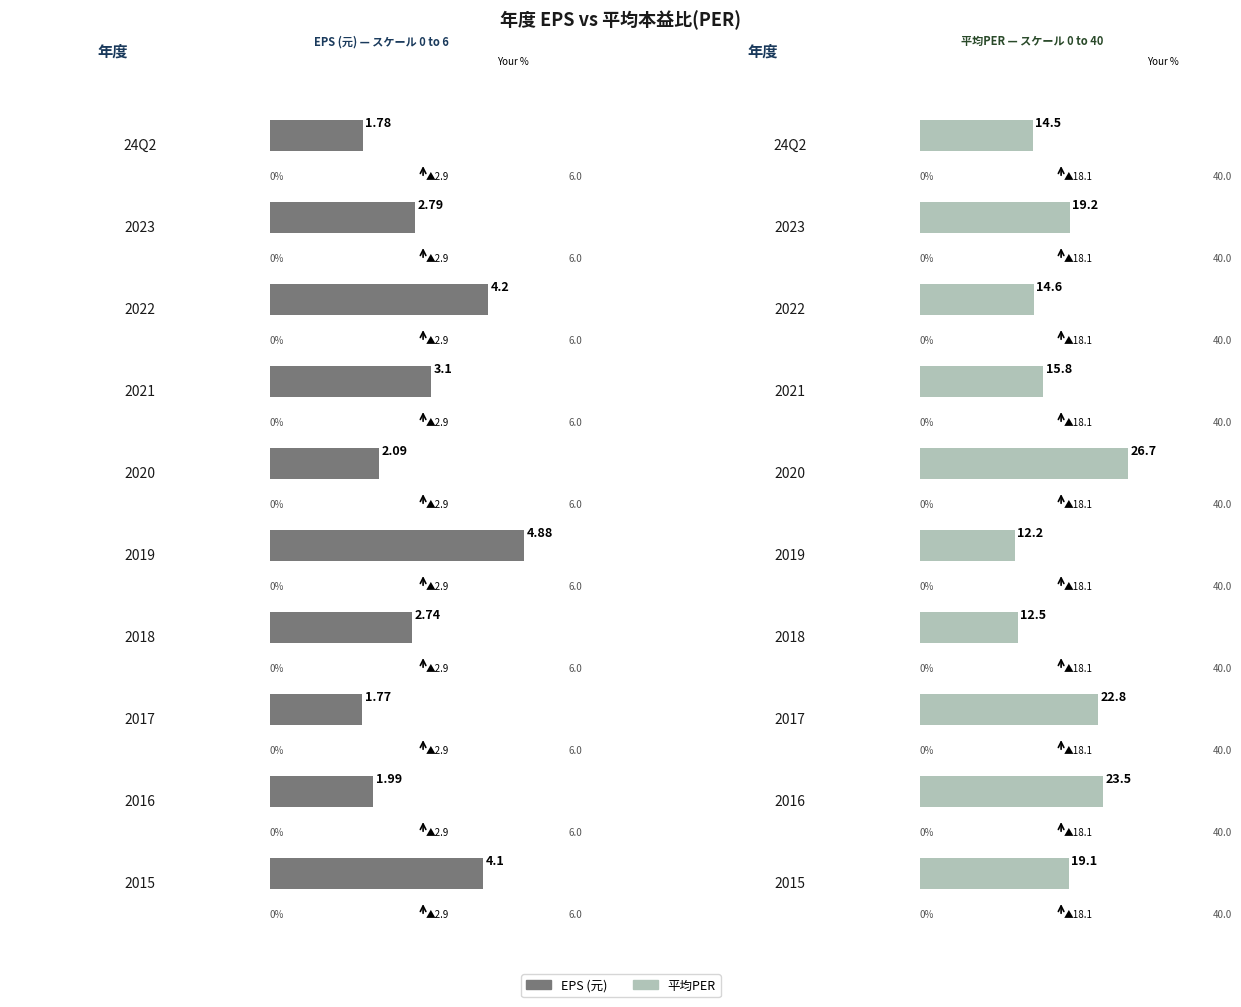

What is the maximum value for EPS?

4.9